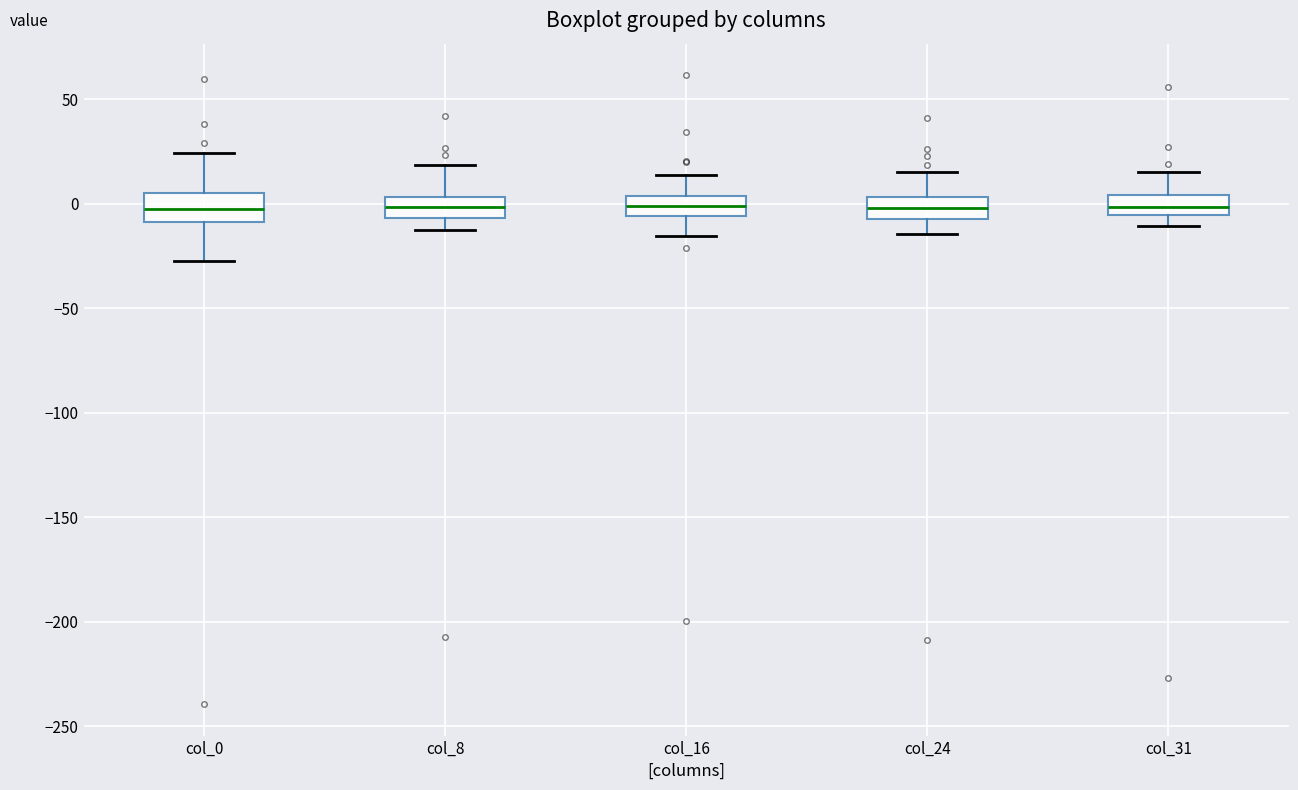

Reading left to right, read every box against the y-axis: the position of its median line, the range the box covers, and the ends of its whiskers. The values are not printed on the chart, so give them approximately, as read against the axis.

col_0: median 0, box -10 to 5, whiskers -30 to 25
col_8: median 0, box -5 to 5, whiskers -10 to 20
col_16: median 0, box -5 to 5, whiskers -15 to 15
col_24: median 0, box -5 to 5, whiskers -15 to 15
col_31: median 0, box -5 to 5, whiskers -10 to 15